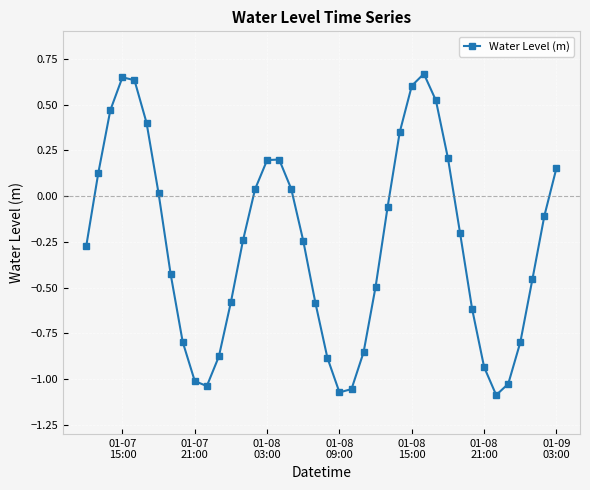

How many interior local valleys (lower than both neighbors) does the data have?

3